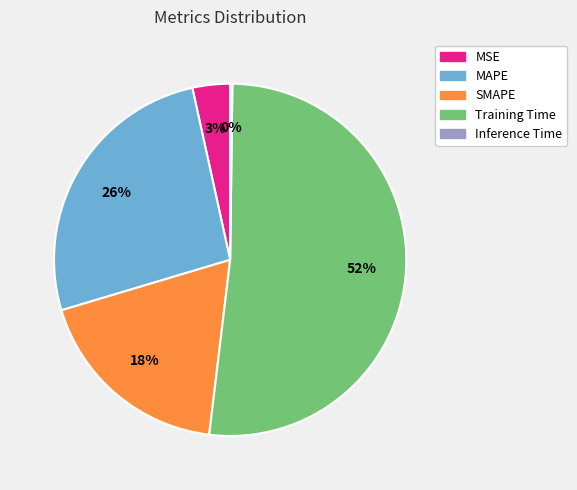

To the nearest percent, what is the average slice percentage?

20%